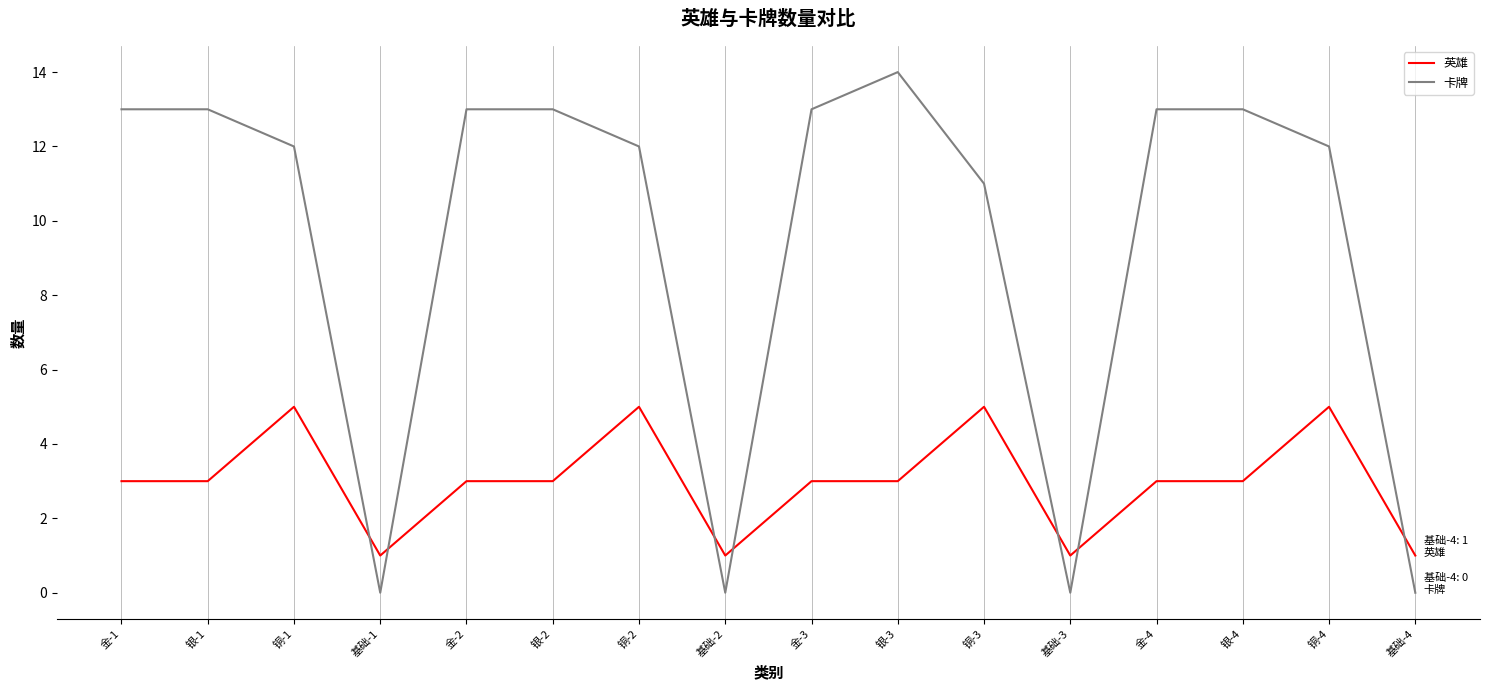

How many times do 卡牌 and 英雄 cross each other?

7